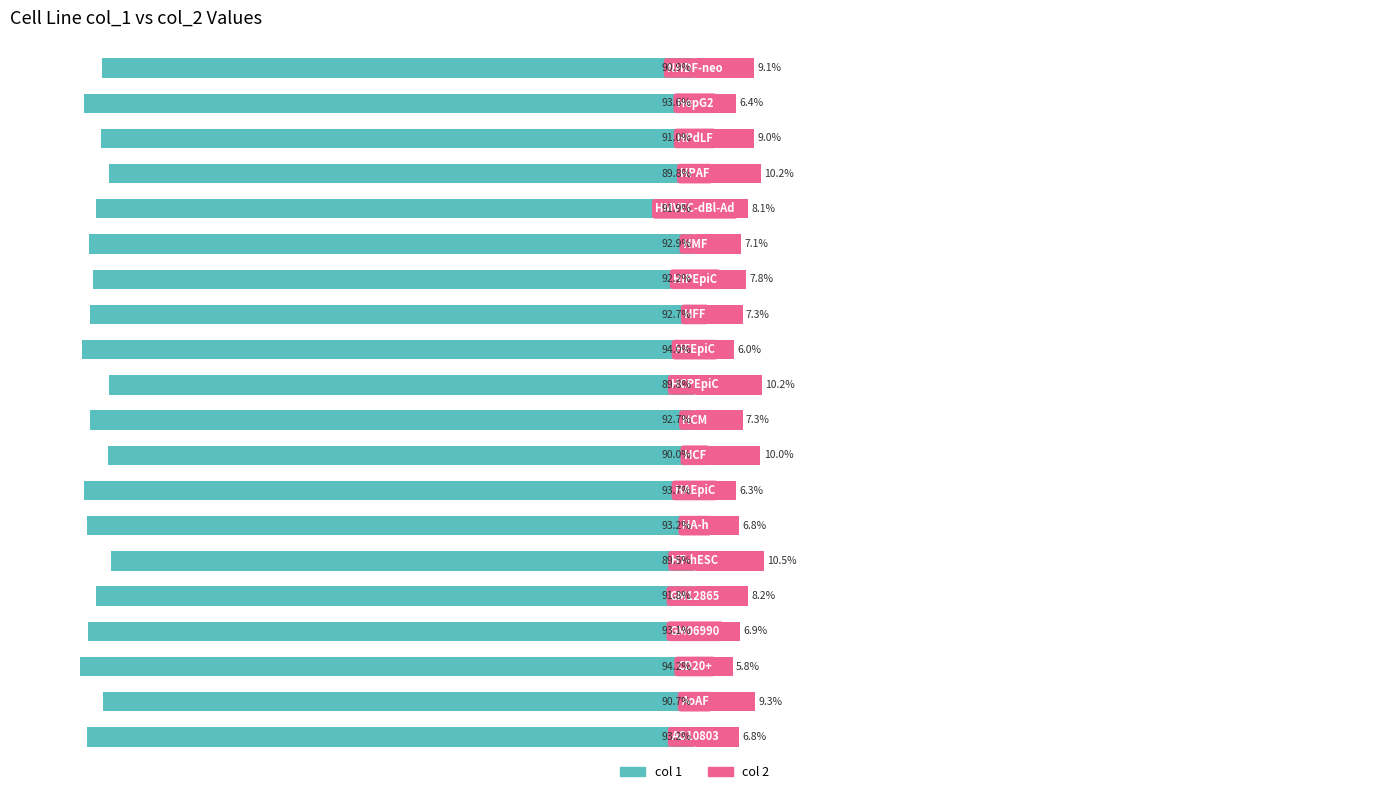

Reading left to right, list all the values displayed in this chart.

col 1: 0=-93.2	1=-90.7	2=-94.2	3=-93.1	4=-91.8	5=-89.5	6=-93.2	7=-93.7	8=-90.0	9=-92.7	10=-89.8	11=-94.0	12=-92.7	13=-92.2	14=-92.9	15=-91.9	16=-89.8	17=-91.0	18=-93.6	19=-90.9
col 2: 0=6.8	1=9.3	2=5.8	3=6.9	4=8.2	5=10.5	6=6.8	7=6.3	8=10.0	9=7.3	10=10.2	11=6.0	12=7.3	13=7.8	14=7.1	15=8.1	16=10.2	17=9.0	18=6.4	19=9.1